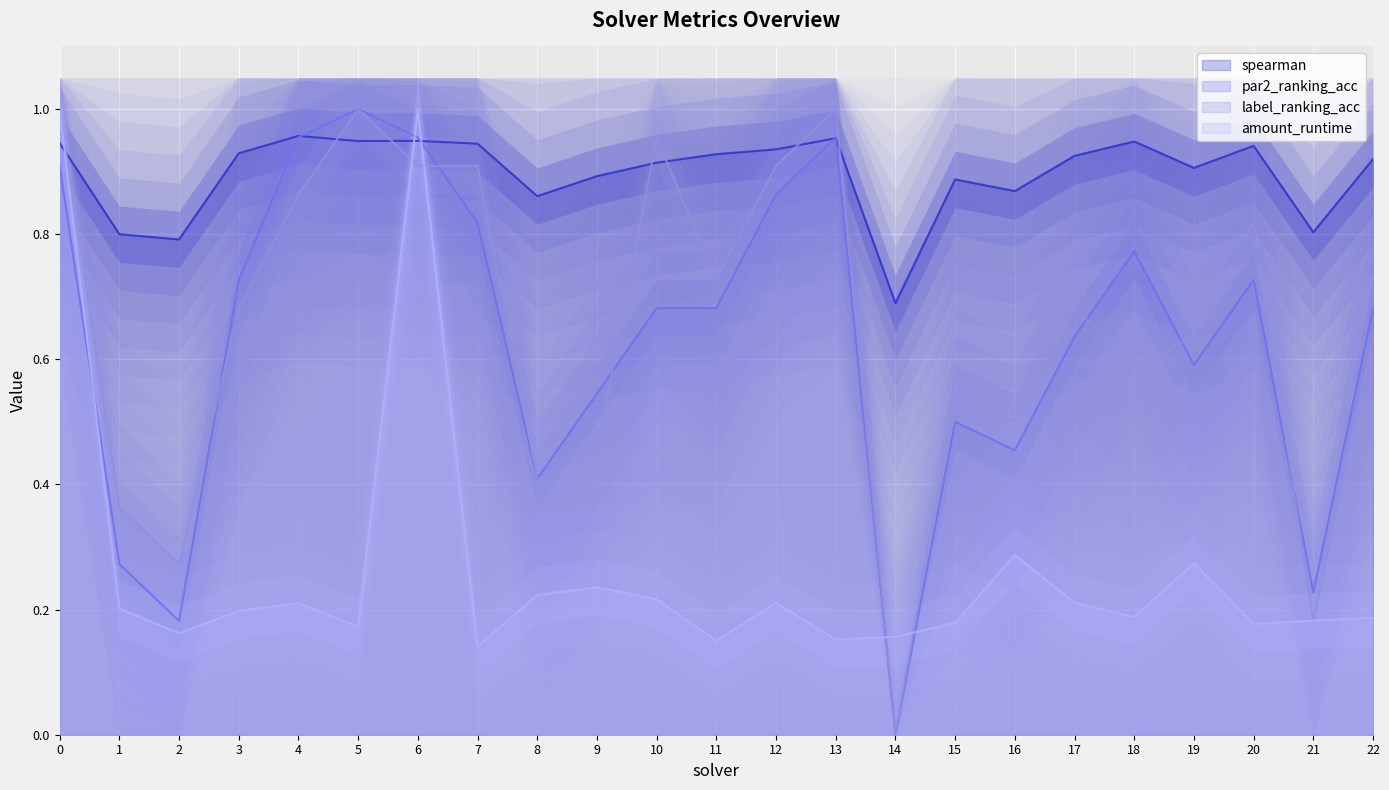

Read the spearman value at 2.

0.8